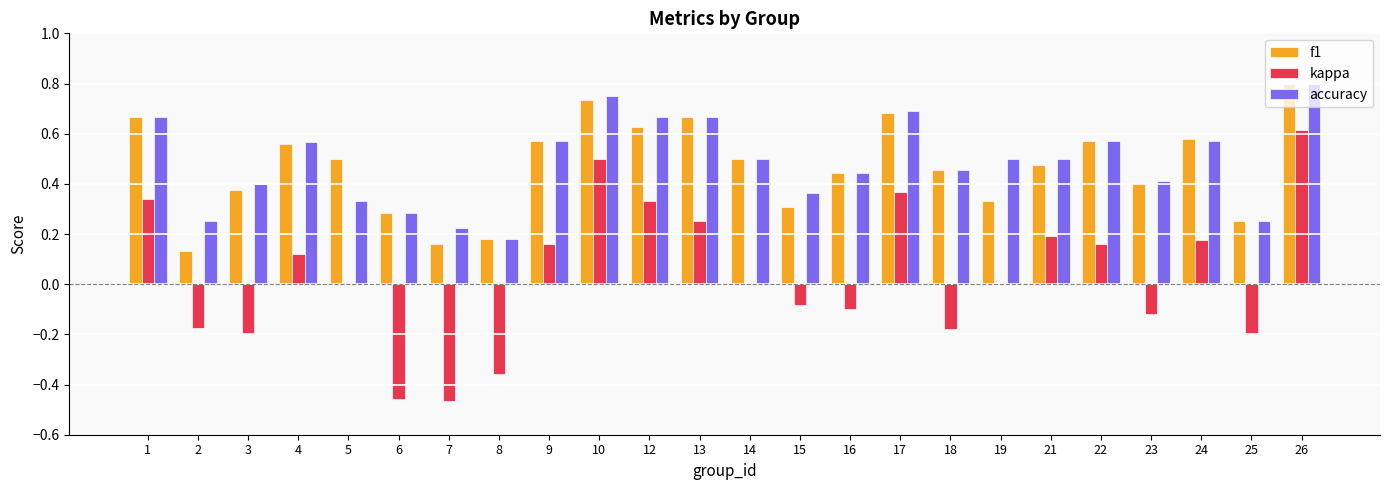

Which label corresponds to the largest value in the chart?

26